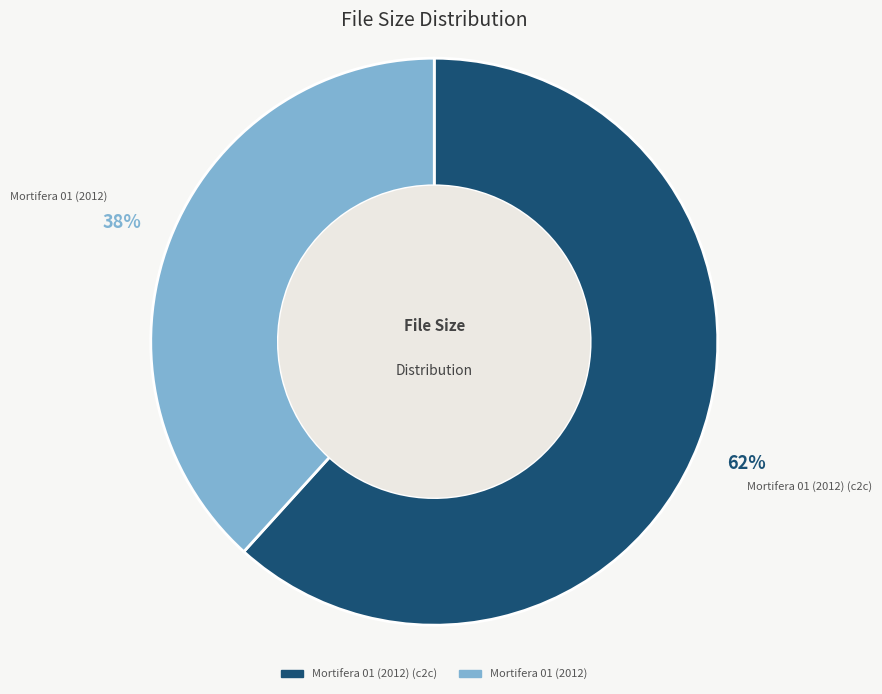

Is there any slice that represents more than half of the pie?

Yes